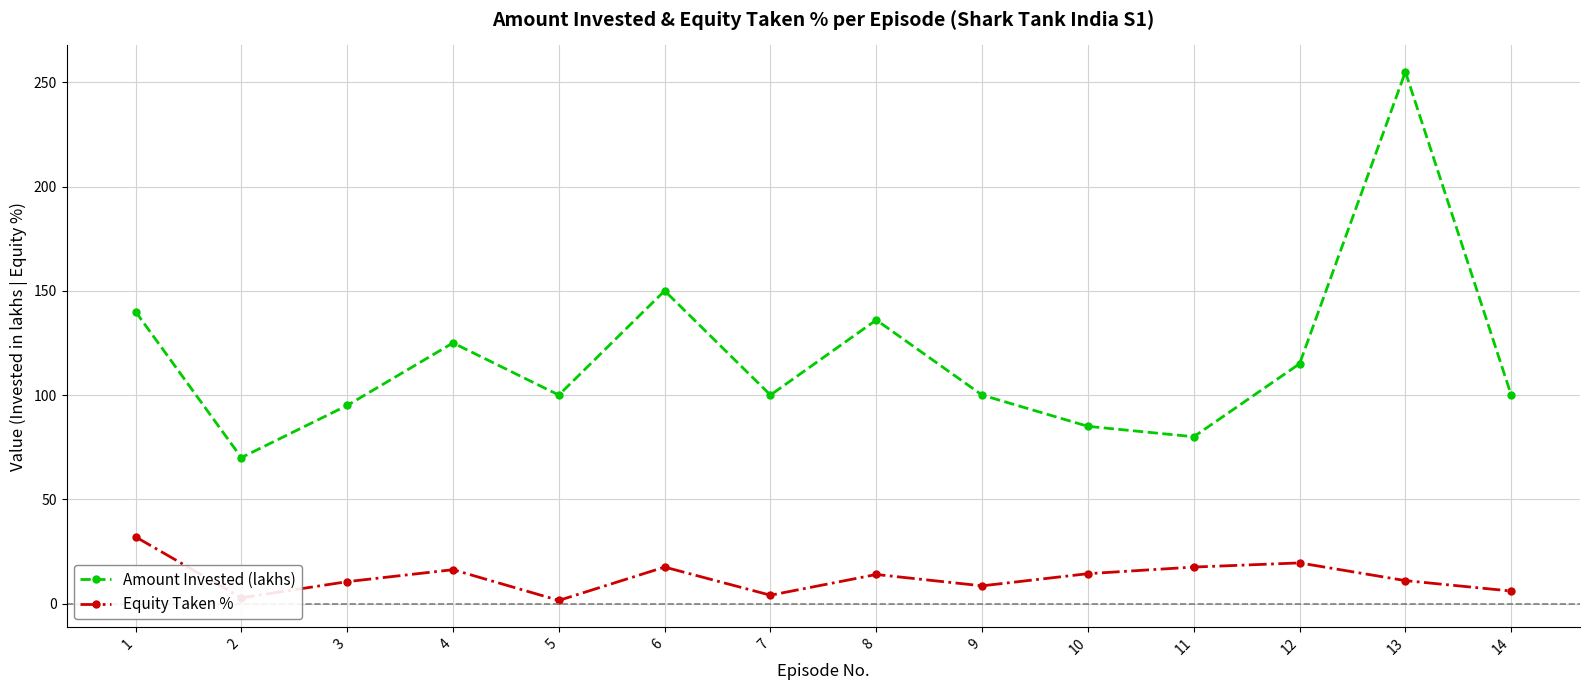

Is the value of Equity Taken % at 8 greater than the value of Amount Invested (lakhs) at 8?

No